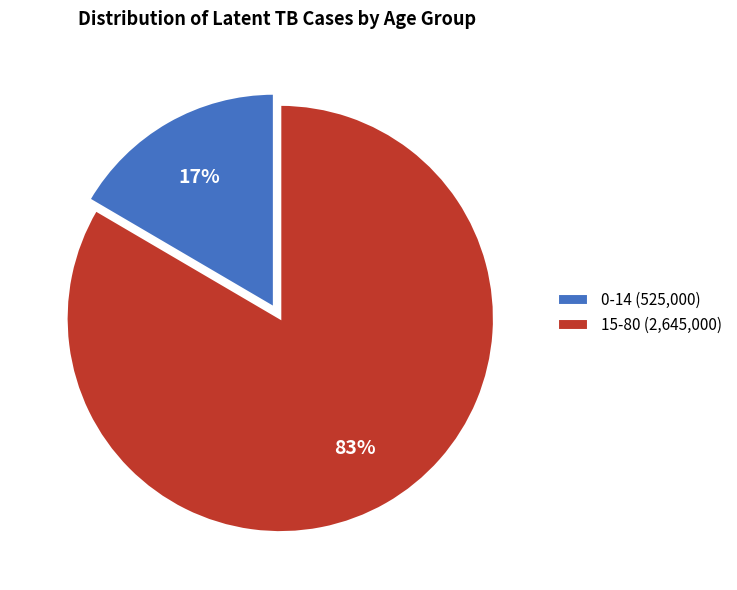

The 15-80 slice represents 93% of the pie. True or false?

False